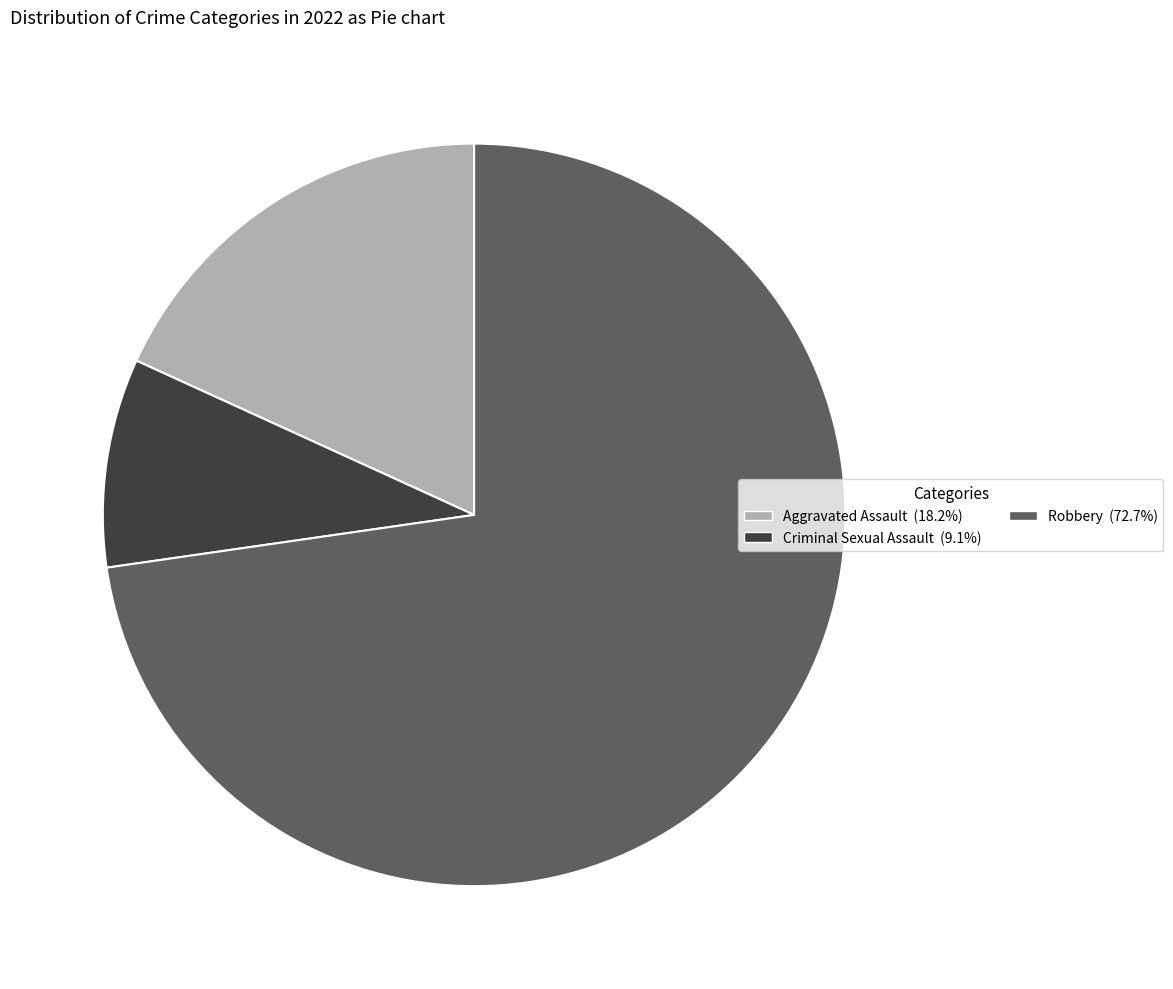

Is there any slice that represents more than half of the pie?

Yes